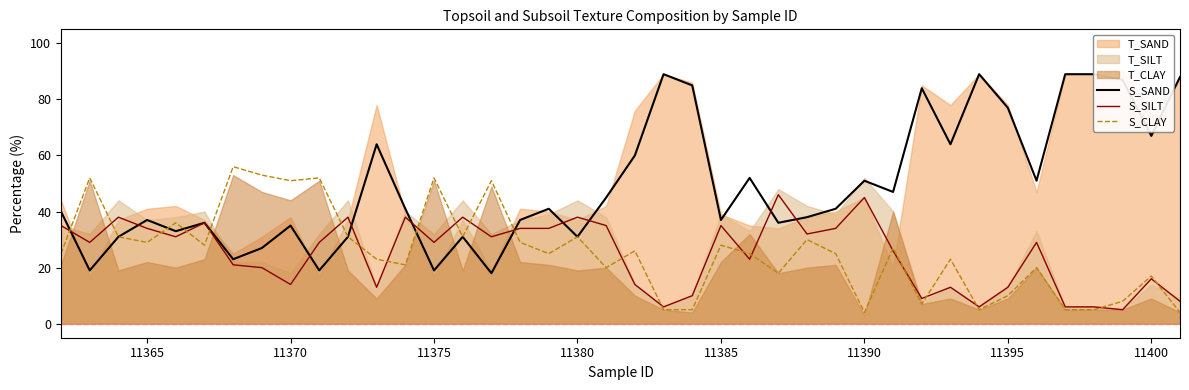

What is the value of the S_SILT point at the 37th from the left?

6